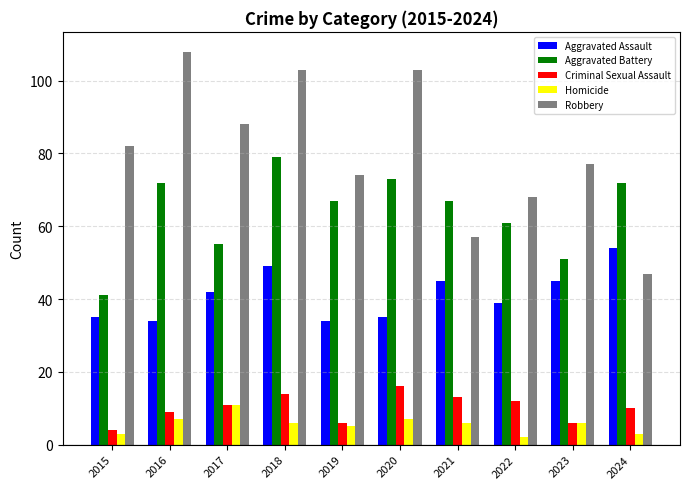

What is the value of the Aggravated Battery bar at the 3rd from the left?

55